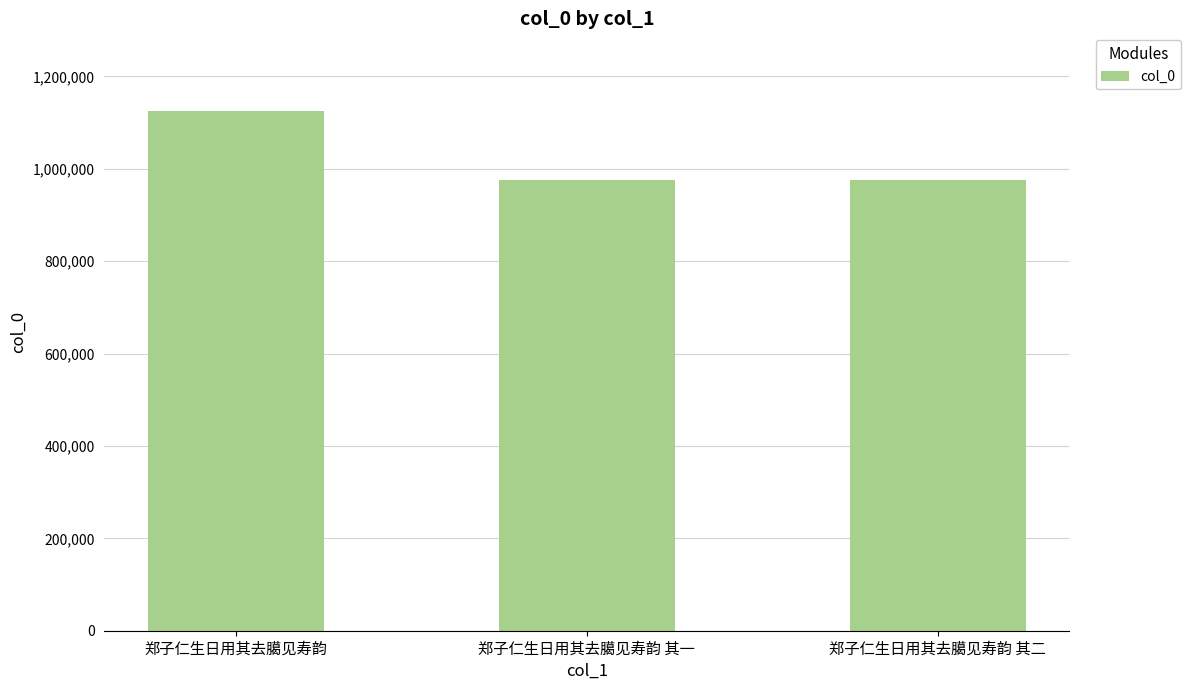

The chart shows a value of 975387 at 郑子仁生日用其去臈见寿韵 其二. True or false?

True